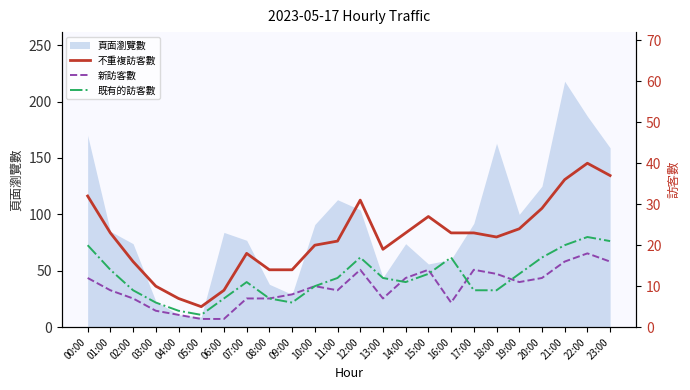

Between 06:00 and 08:00, which series saw the biggest shift?

不重複訪客數